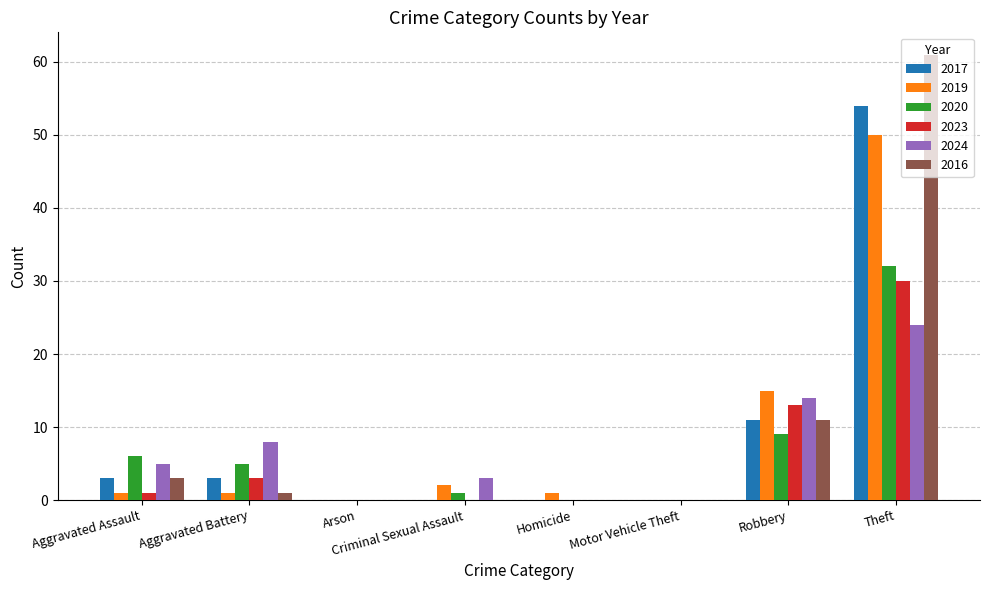

How many distinct data groups are displayed?

6